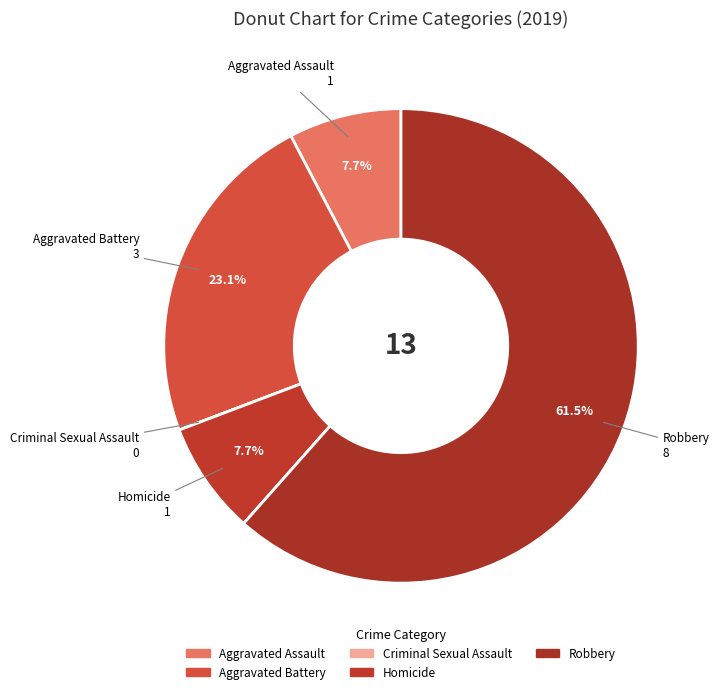

How many segments does this pie chart have?

5